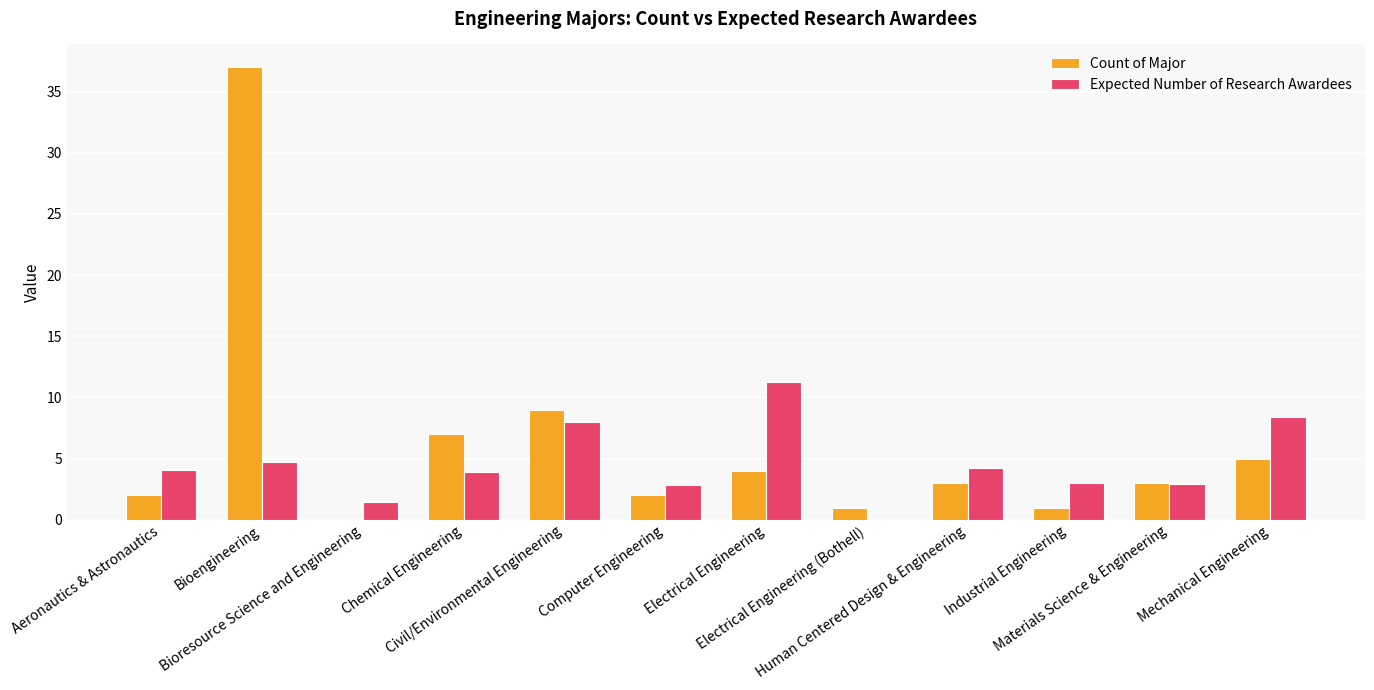

What is the maximum value shown in the chart?

37.0